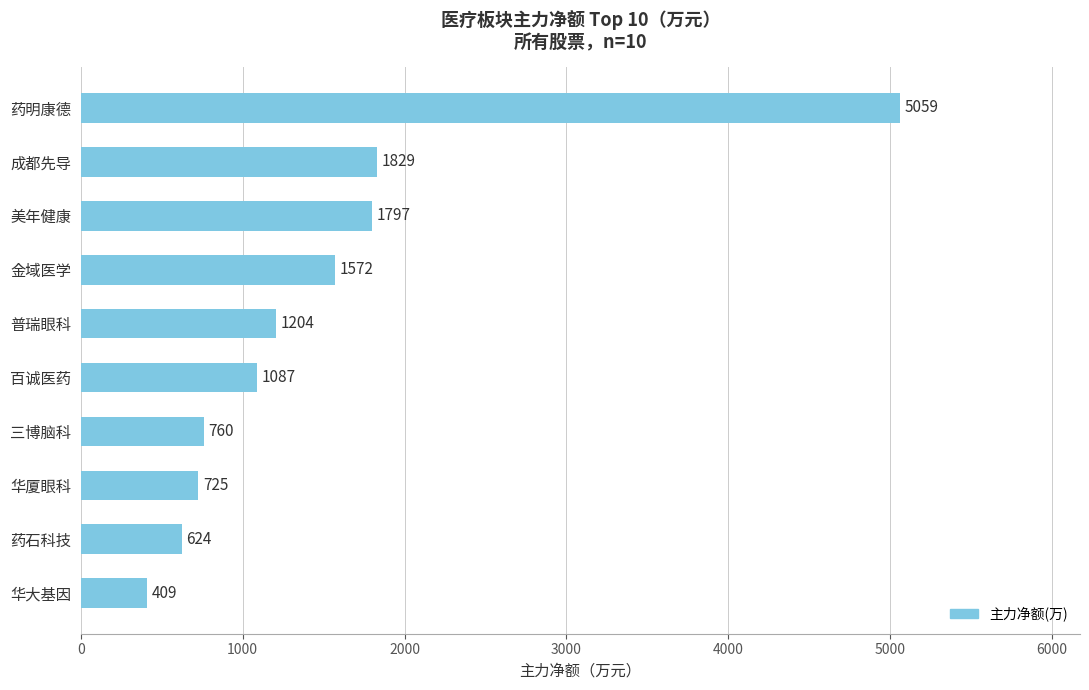

Where is the data nearest to the value 2734?

成都先导